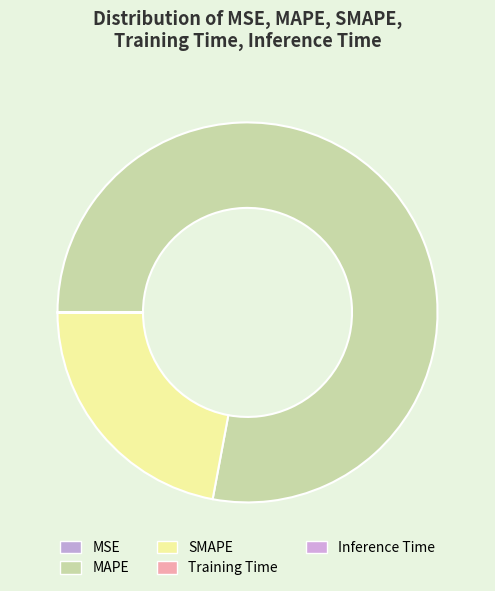

What percentage is the MAPE slice, to the nearest percent?

78%